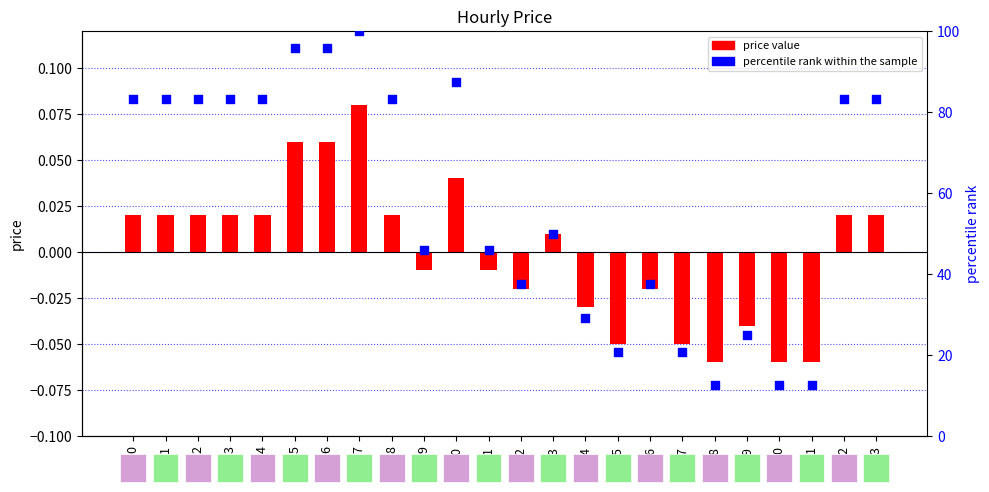

Which series contains the lowest Y value?

price